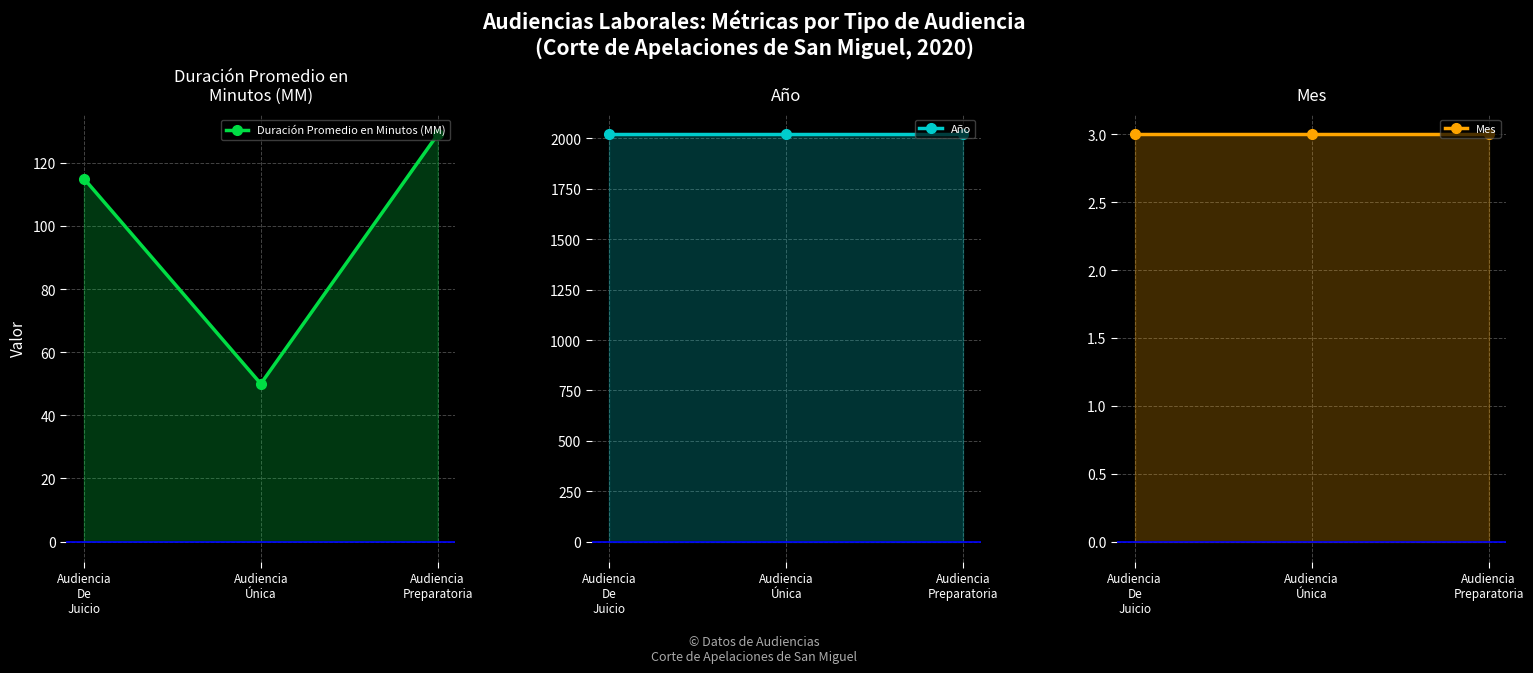

Reading left to right, transcribe all the data shown in this chart.

Duración Promedio en Minutos (MM): Audiencia
De
Juicio=115	Audiencia
Única=50	Audiencia
Preparatoria=129
Año: Audiencia
De
Juicio=2020	Audiencia
Única=2020	Audiencia
Preparatoria=2020
Mes: Audiencia
De
Juicio=3	Audiencia
Única=3	Audiencia
Preparatoria=3